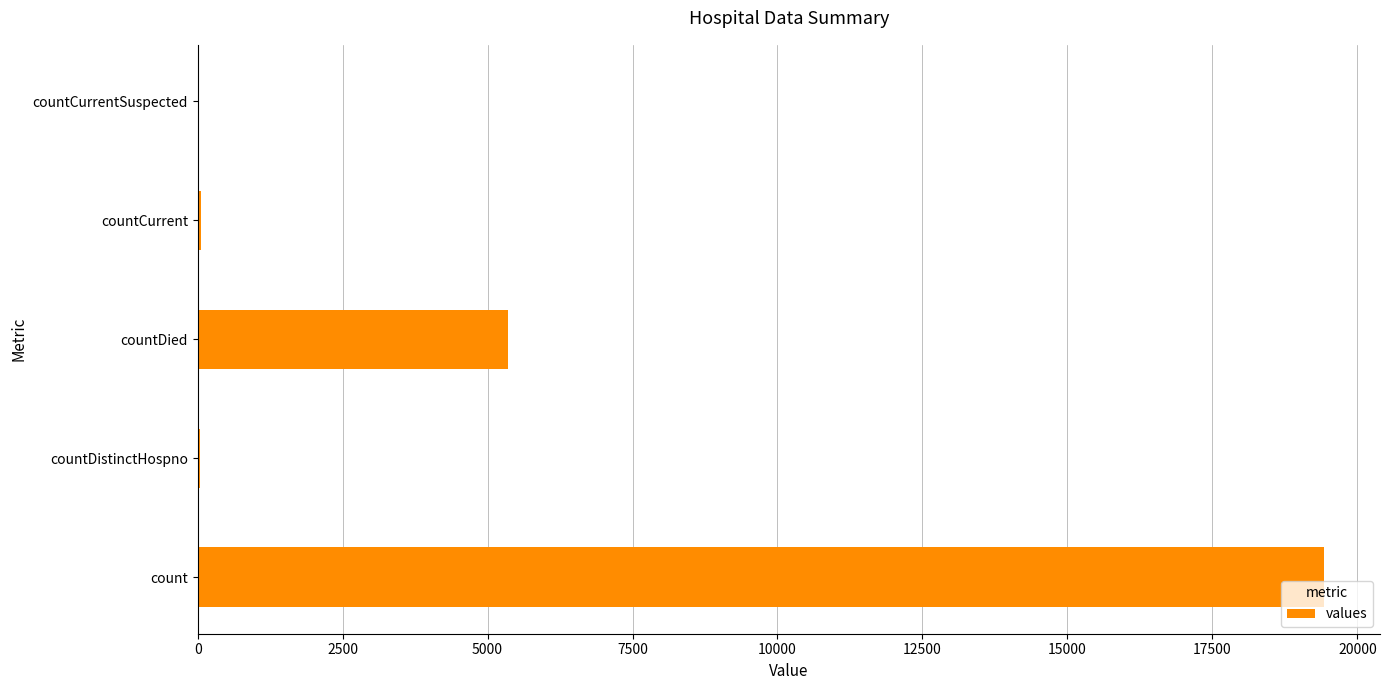

True or false: the data shows 0 at countCurrentSuspected.

True